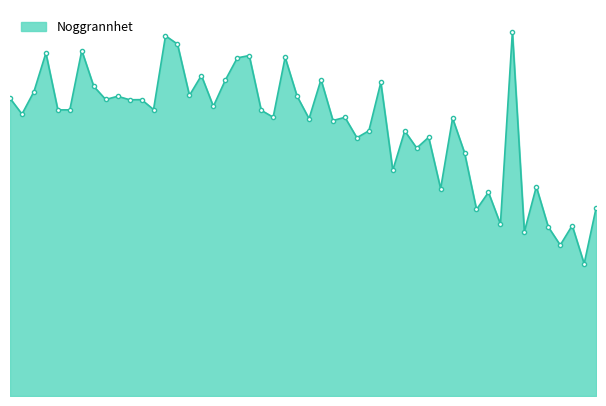

Does the chart have visible grid lines?

No